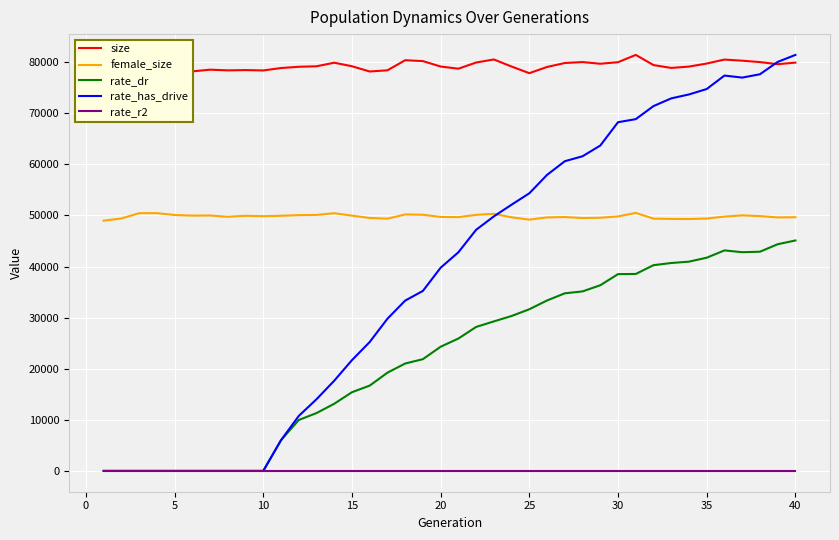

What is the highest value of the rate_has_drive series?

81410.0